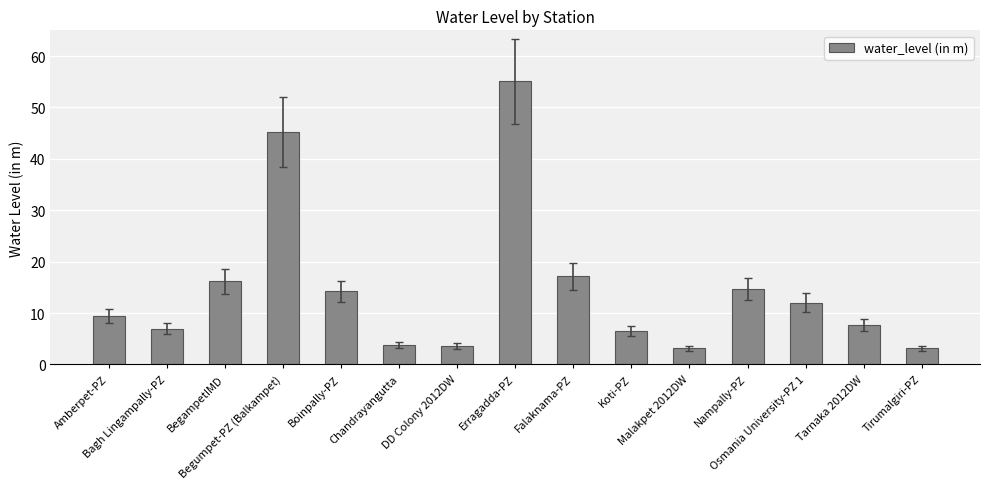

Which category has the highest value across all series?

Erragadda-PZ